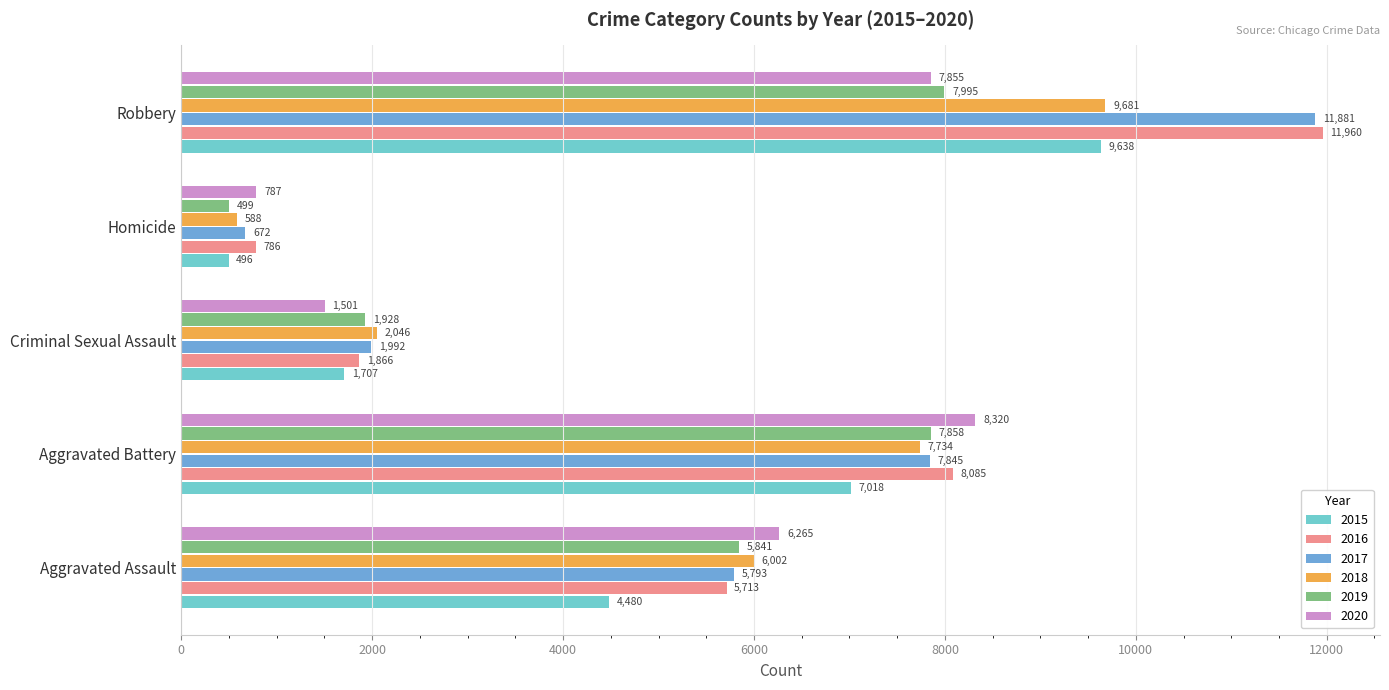

Which category has the lowest value in the 2016 series?

Homicide